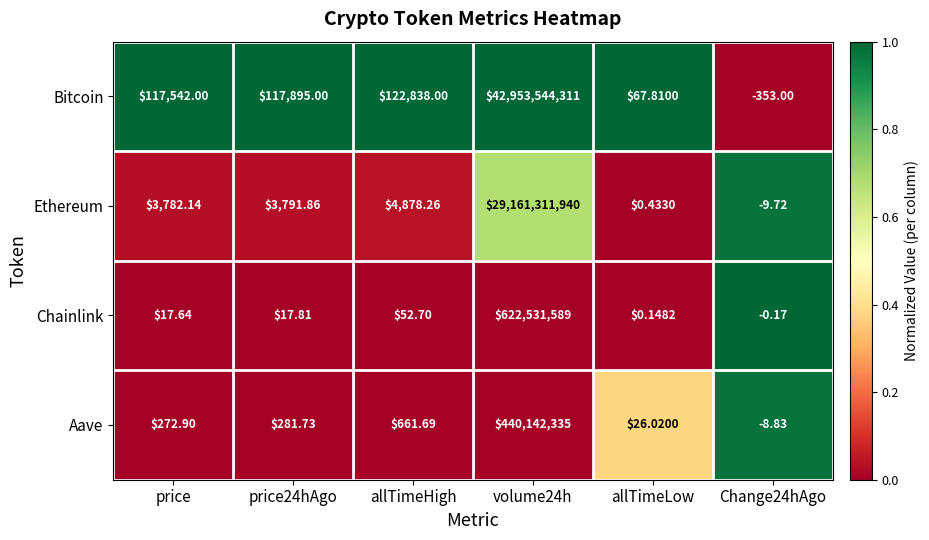

Where is Chainlink nearest to the value 311265794?

allTimeHigh